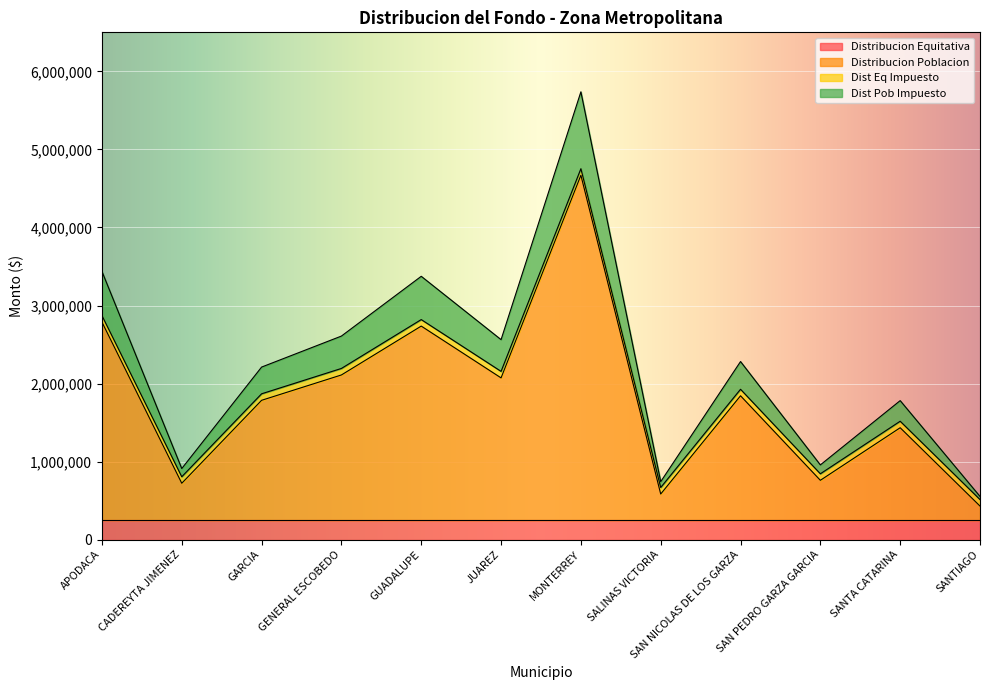

What is the minimum value for Distribucion Equitativa?

250000.0